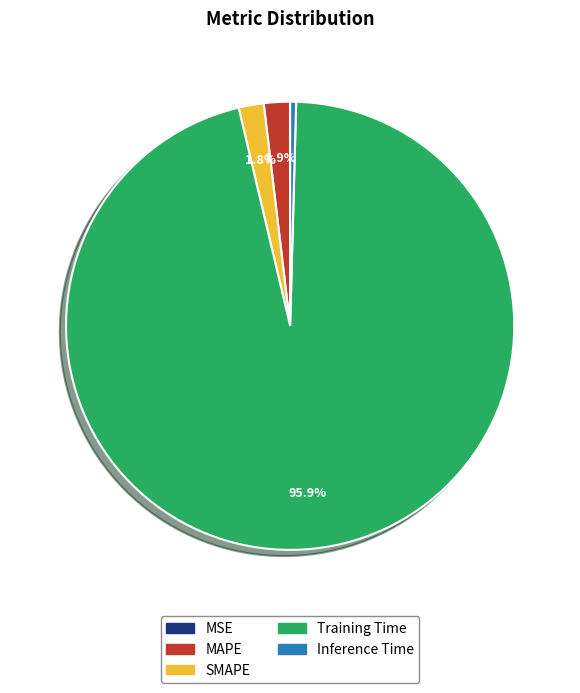

To the nearest percent, what is the difference between the Inference Time and SMAPE slice percentages?

1%